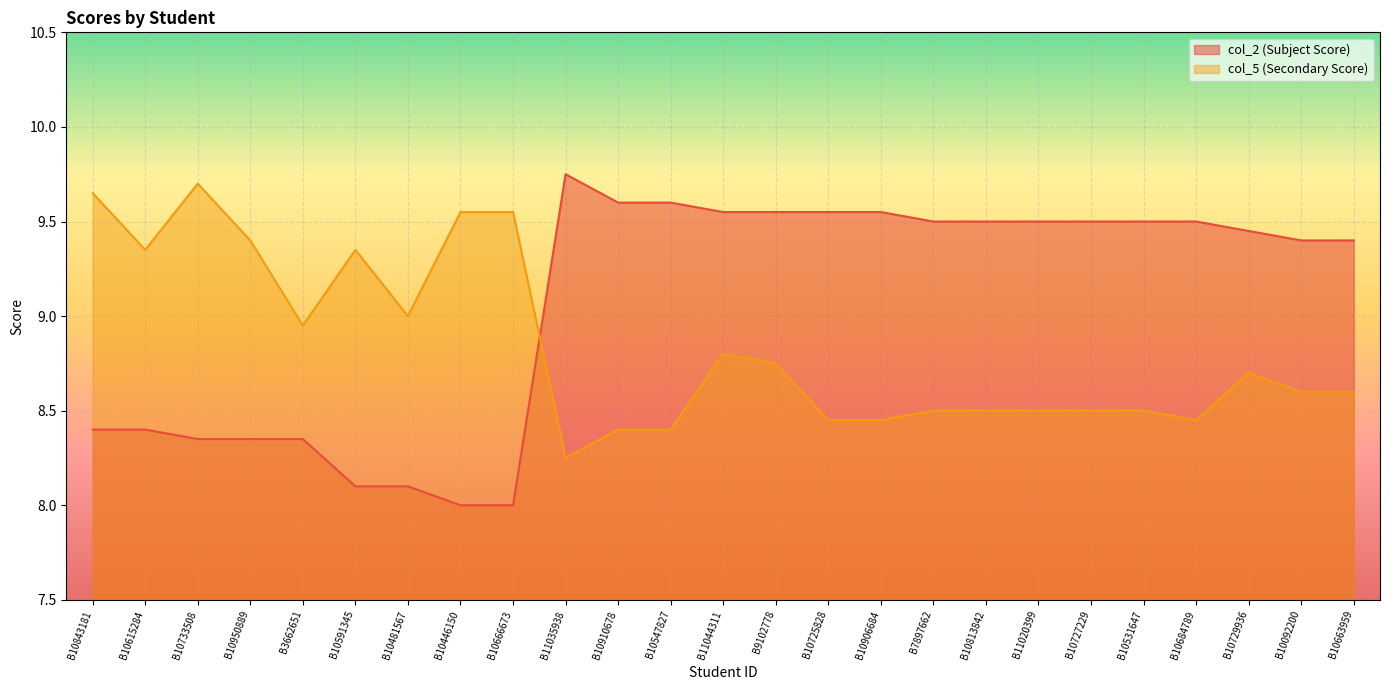

What is the sum of all col_5 values?

220.8